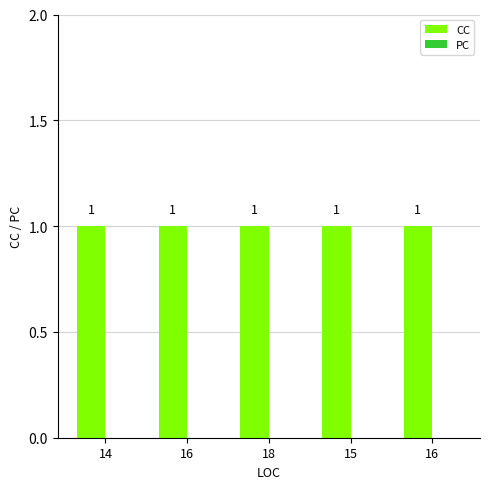

What is the maximum value shown in the chart?

1